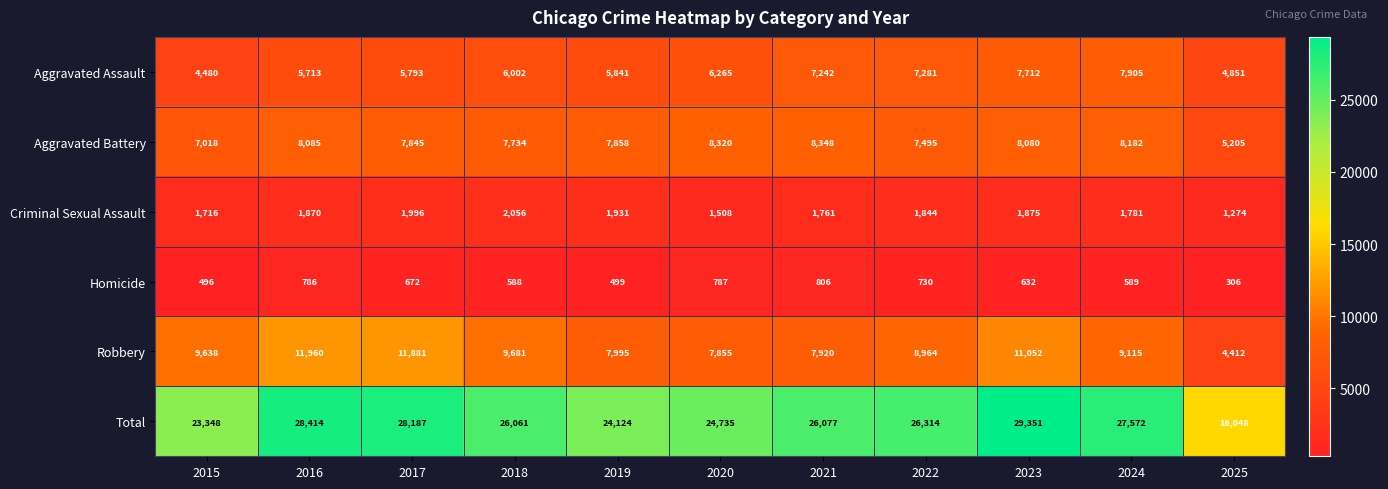

Count the number of categories in the chart.

11